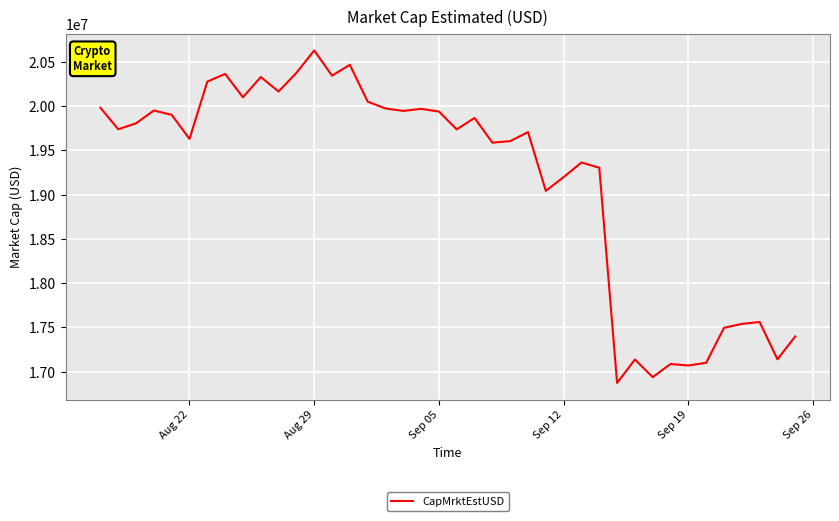

What is the minimum value shown in the chart?

16874284.3